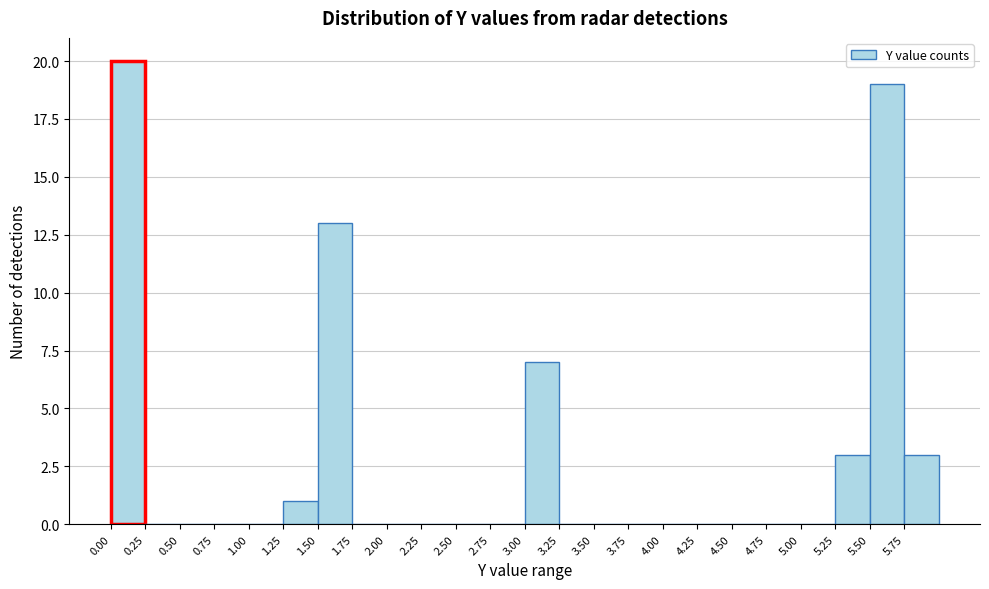

What is the height of the bar covering 1.25 to 1.50 on the x-axis? The values are not printed on the chart, so give them approximately, as read against the axis.

1